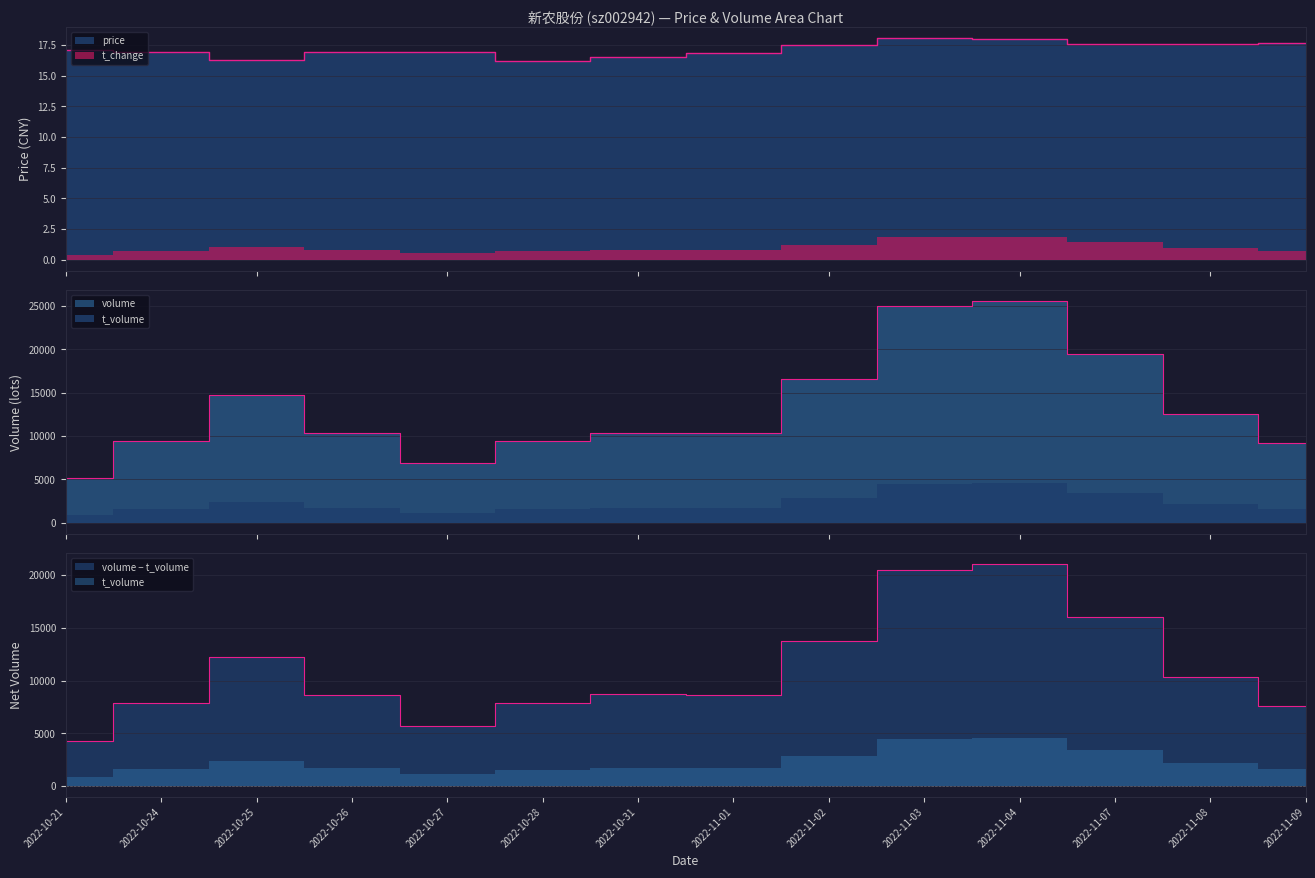

Reading left to right, extract all data points from this chart.

price: 17.1	16.9	16.2	16.9	16.9	16.2	16.5	16.8	17.5	18.1	18.0	17.6	17.6	17.7
t_change: 5160.0	9450.0	14687.0	10410.0	6847.0	9428.0	10412.0	10395.0	16585.0	24969.0	25556.0	19506.0	12577.0	9253.0
t_volume: 4278.0	7827.0	12272.0	8660.0	5681.0	7870.0	8692.0	8657.0	13735.0	20511.0	21017.0	16054.0	10376.0	7616.0